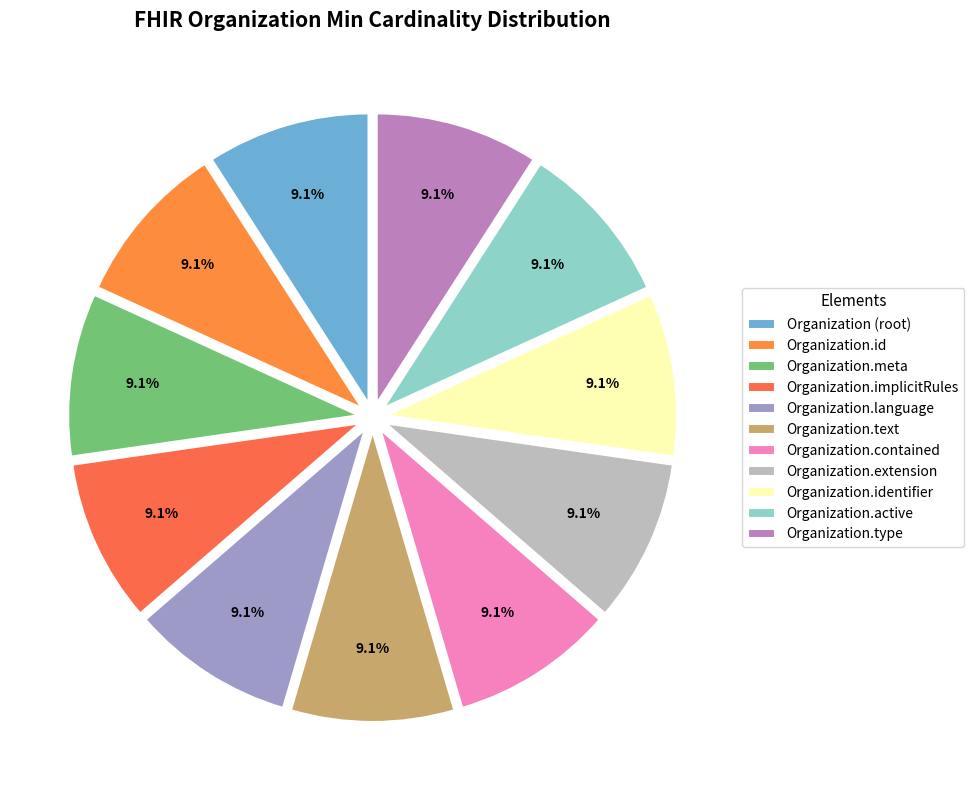

How many slices are in this pie chart?

11